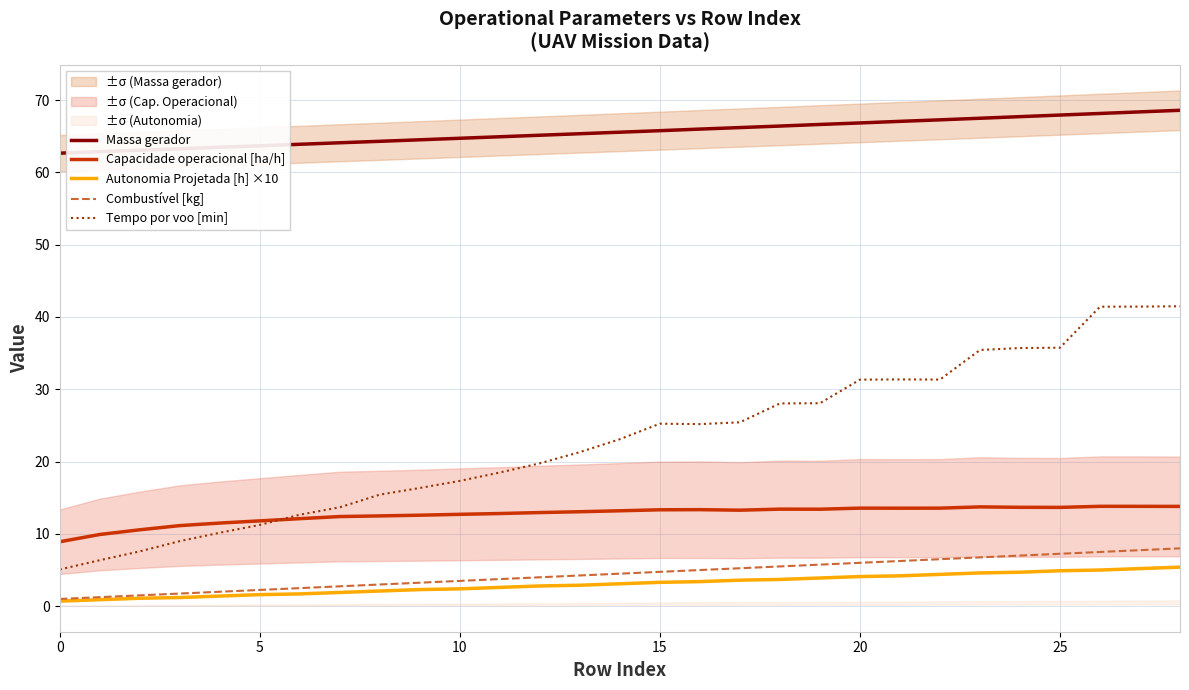

What is the minimum value for Tempo por voo [min]?

5.1